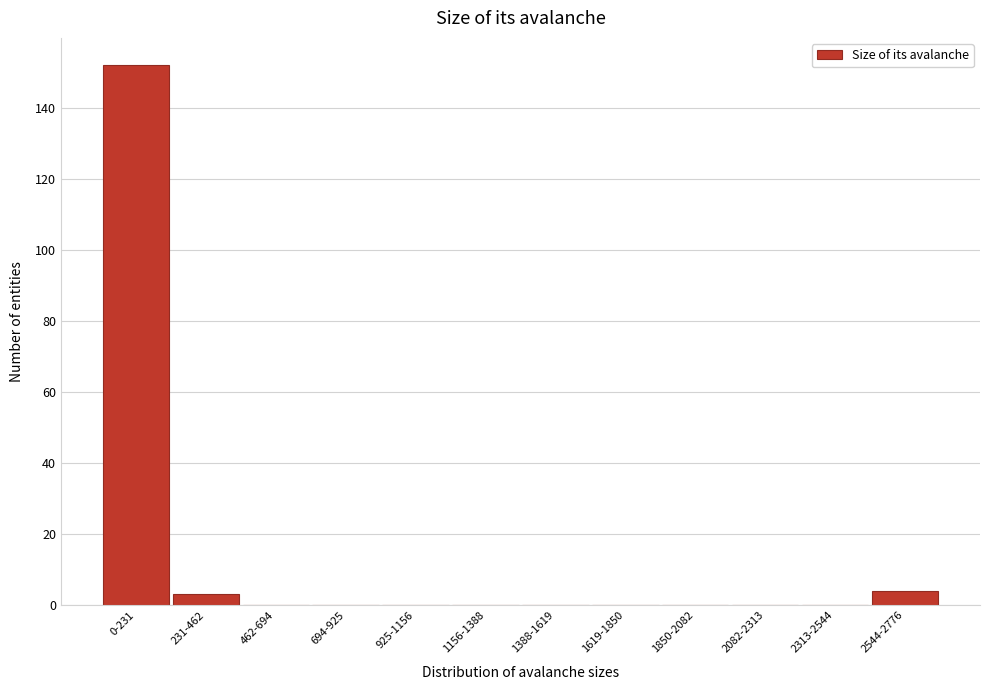

Reading left to right, transcribe all the data shown in this chart.

0-231=152	231-462=3	462-694=0	694-925=0	925-1156=0	1156-1388=0	1388-1619=0	1619-1850=0	1850-2082=0	2082-2313=0	2313-2544=0	2544-2776=4